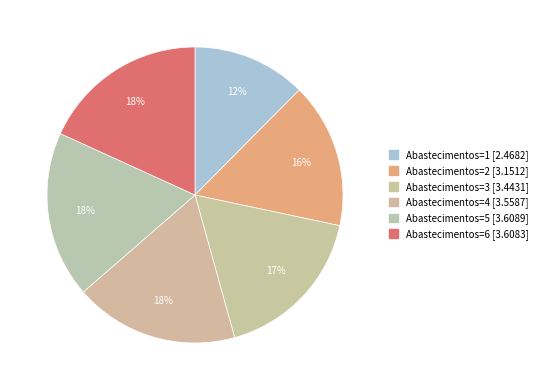

How many segments does this pie chart have?

6